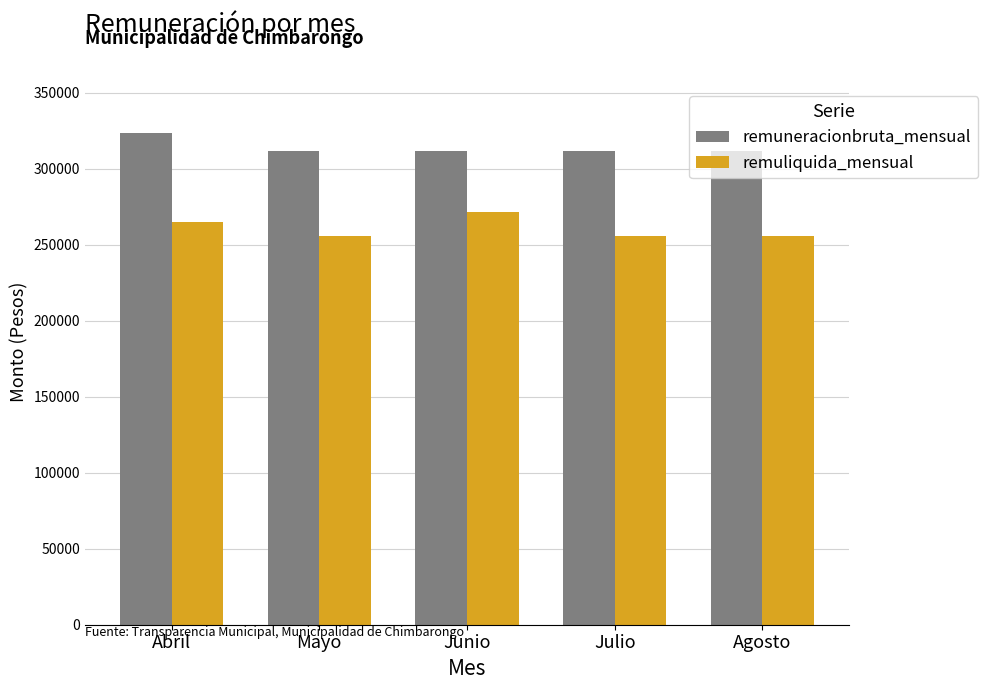

List the series in order of their peak value, highest first.

remuneracionbruta_mensual, remuliquida_mensual